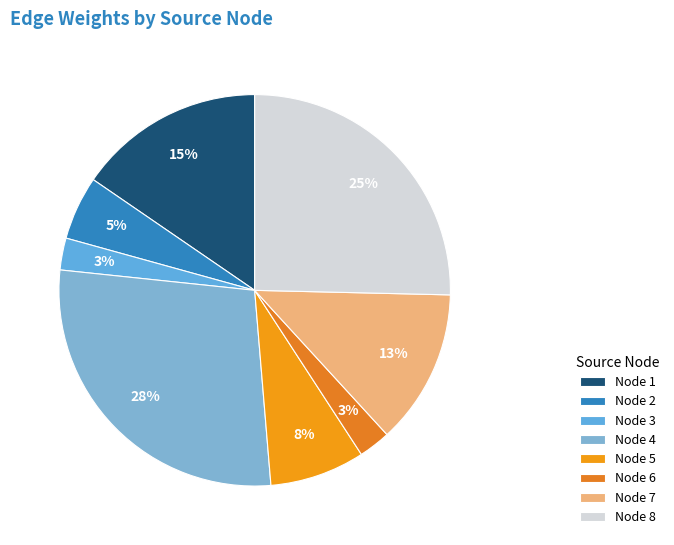

How many segments does this pie chart have?

8